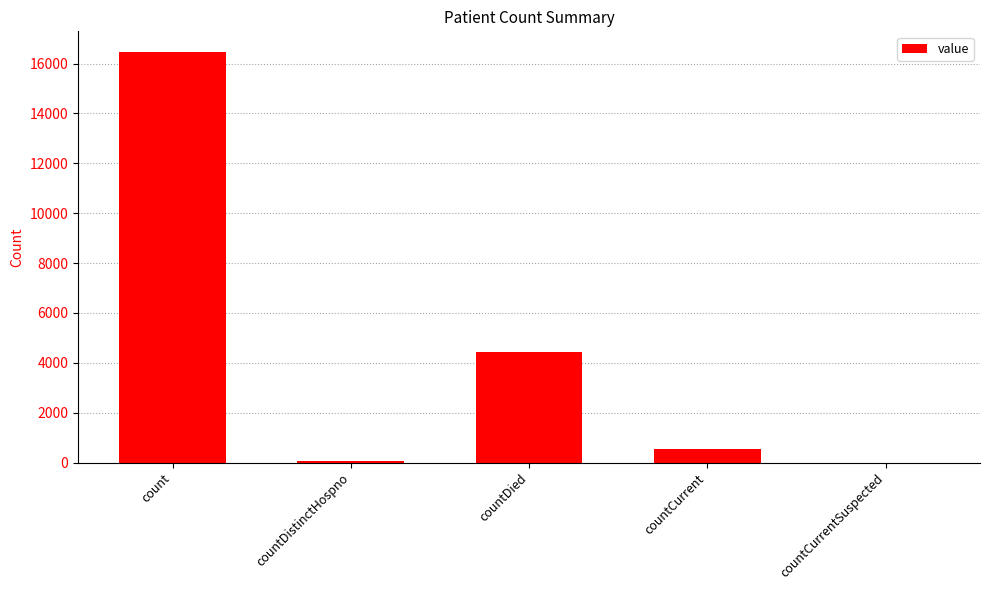

What is the greatest value displayed?

16470